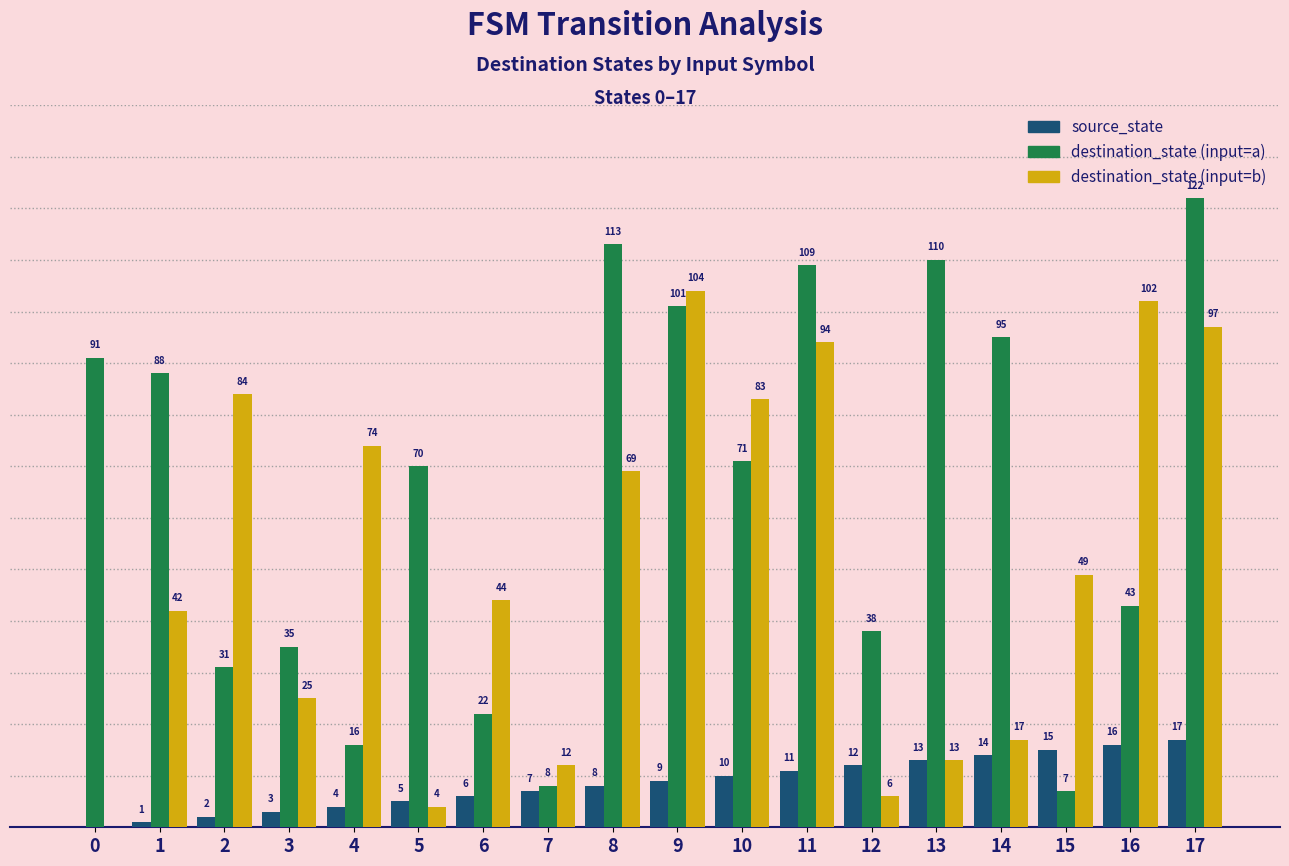

Are the bars grouped side by side (vs. stacked)?

Yes